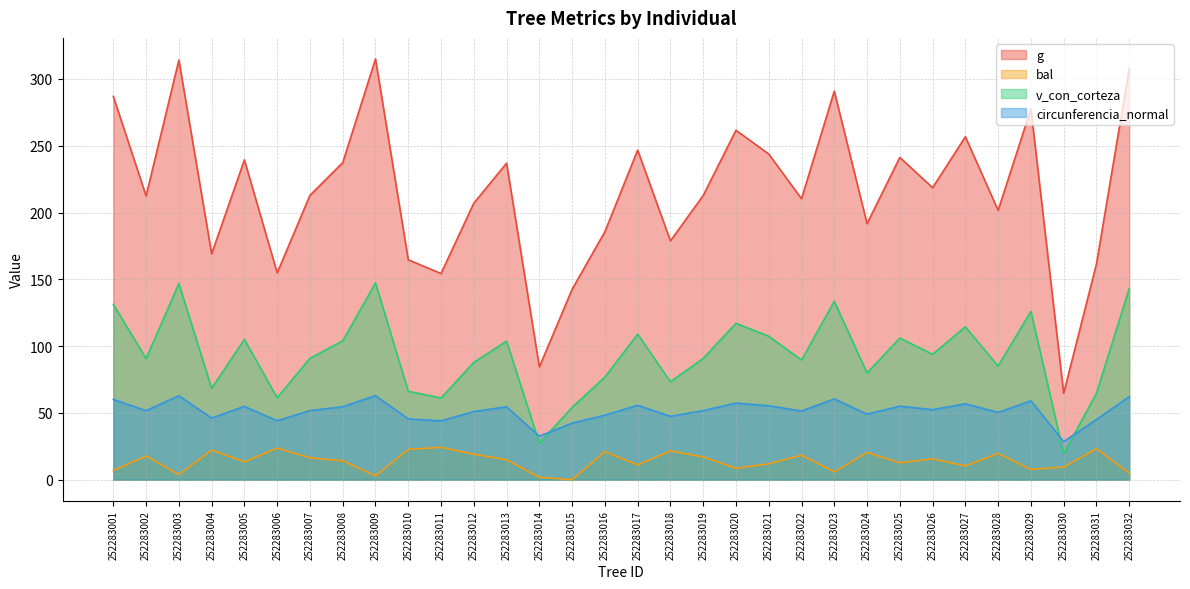

Between 252283002 and 252283022, which is larger?

252283002